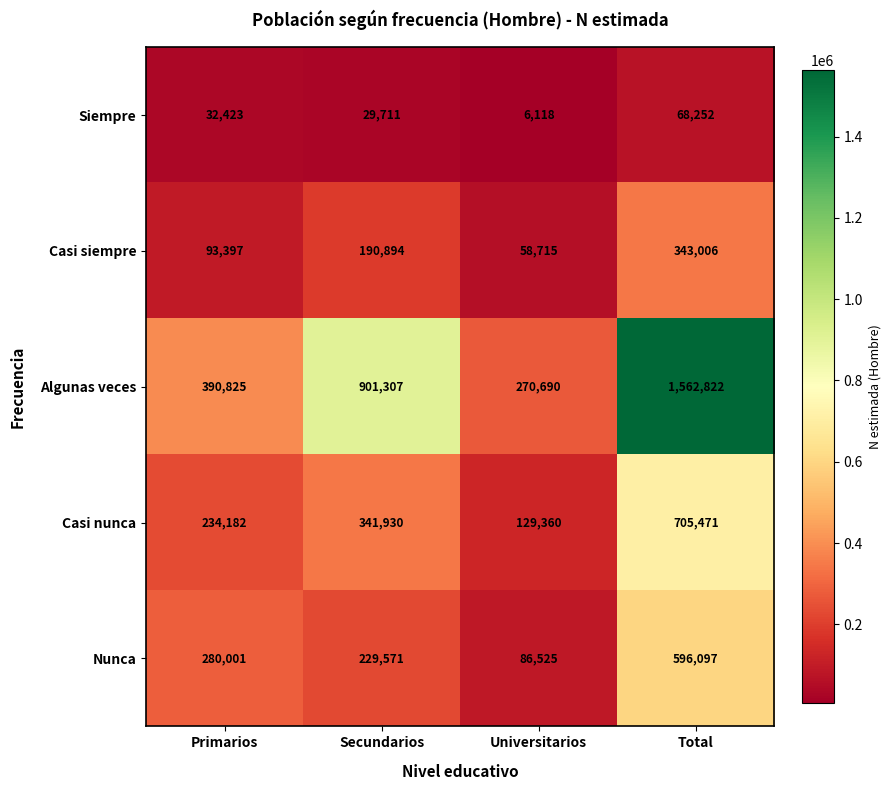

Is it true that Casi siempre equals 35217 at Primarios?

False